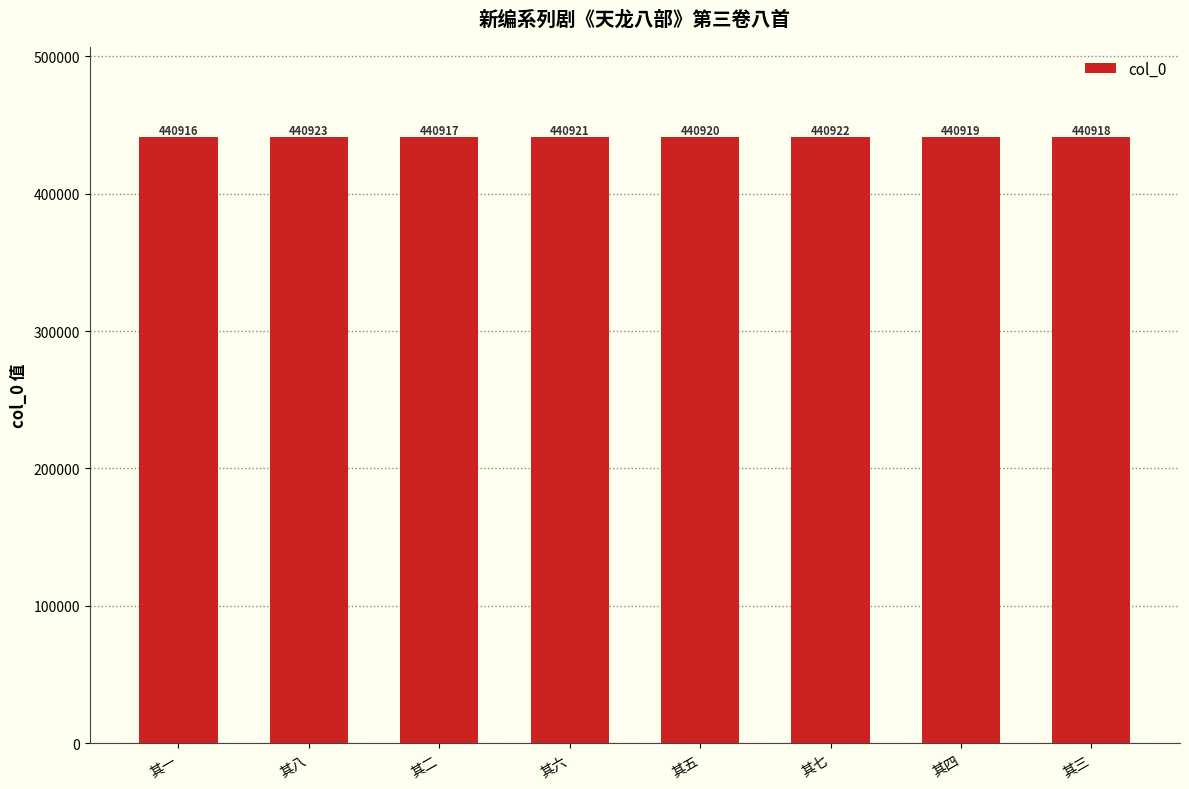

True or false: the data shows 92746 at 其四.

False